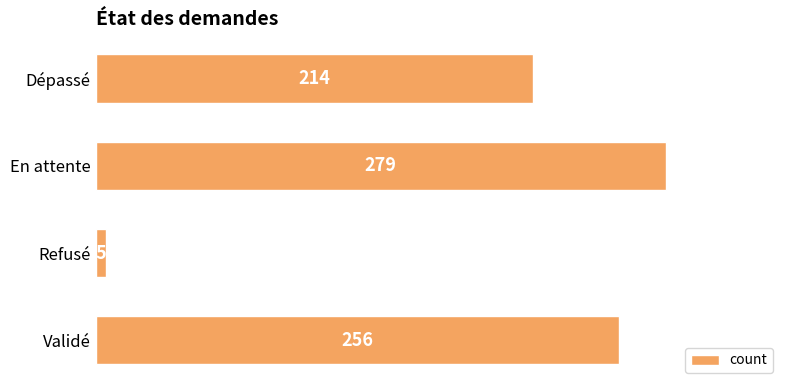

What is the difference between the second highest and second lowest values?

42